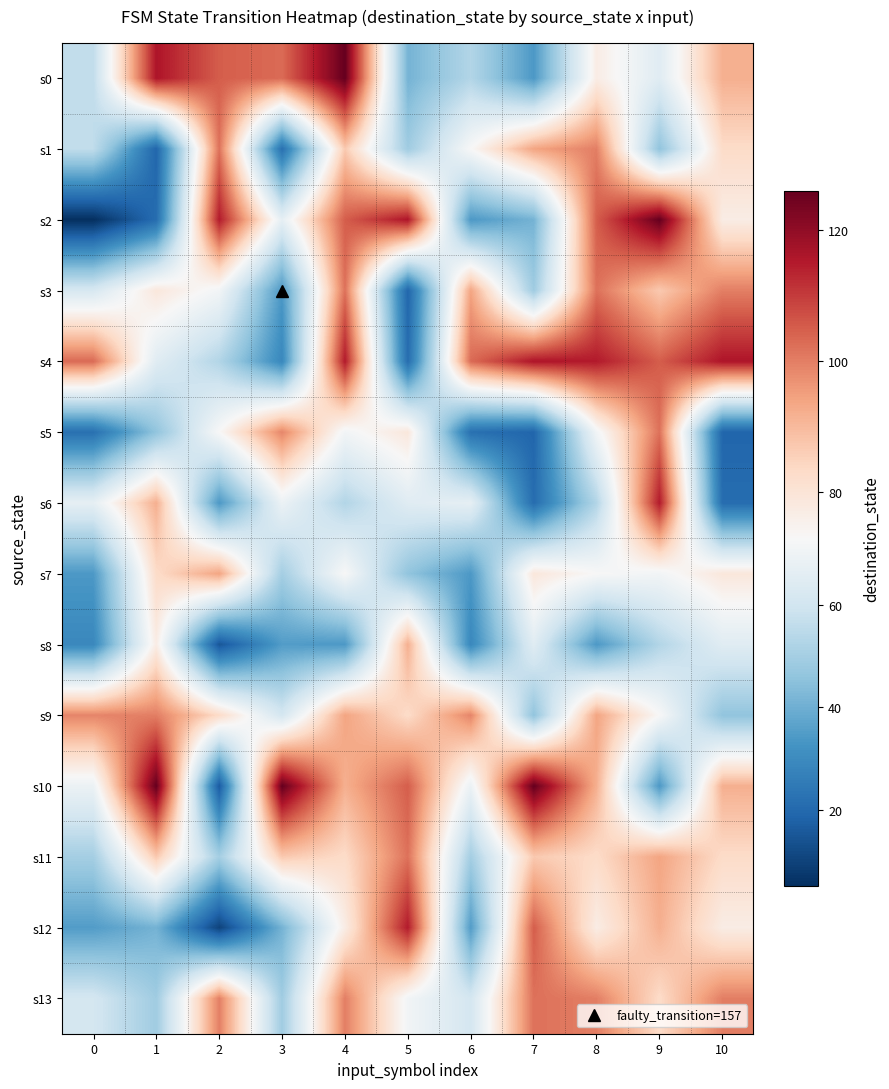

Rank the series by their maximum value, from highest to lowest.

s0, s2, s10, s4, s6, s12, s1, s3, s5, s11, s13, s9, s7, s8